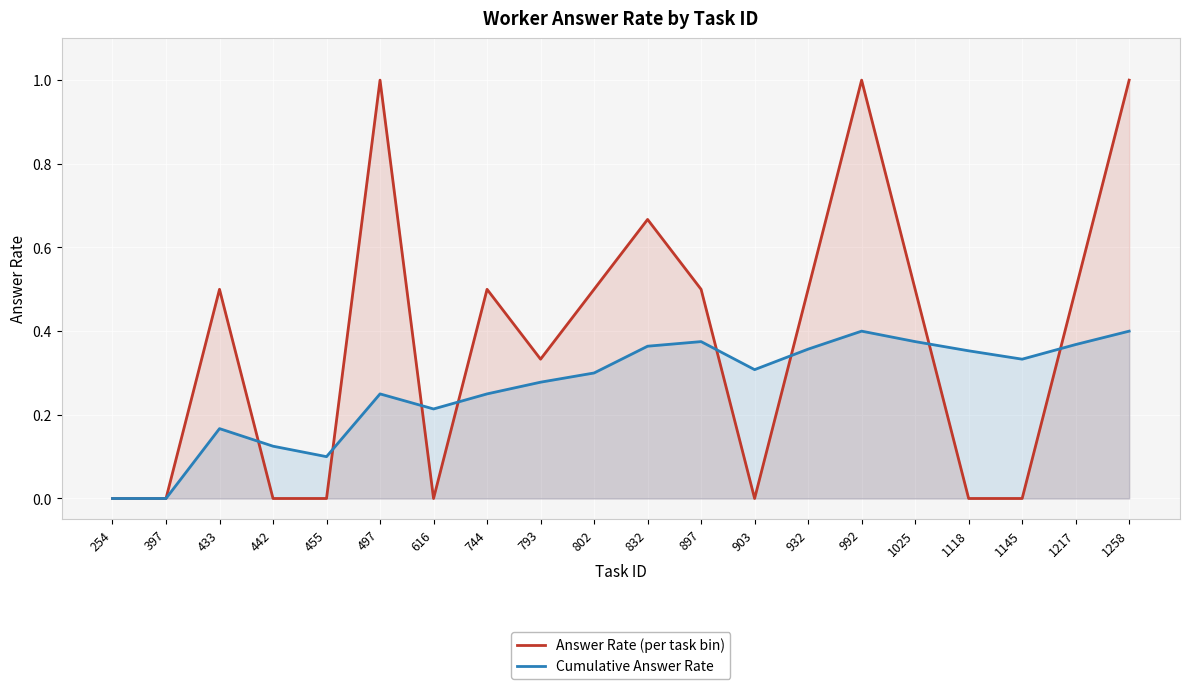

What is the difference between the maximum and minimum values in the Answer Rate (per task bin) series?

1.0